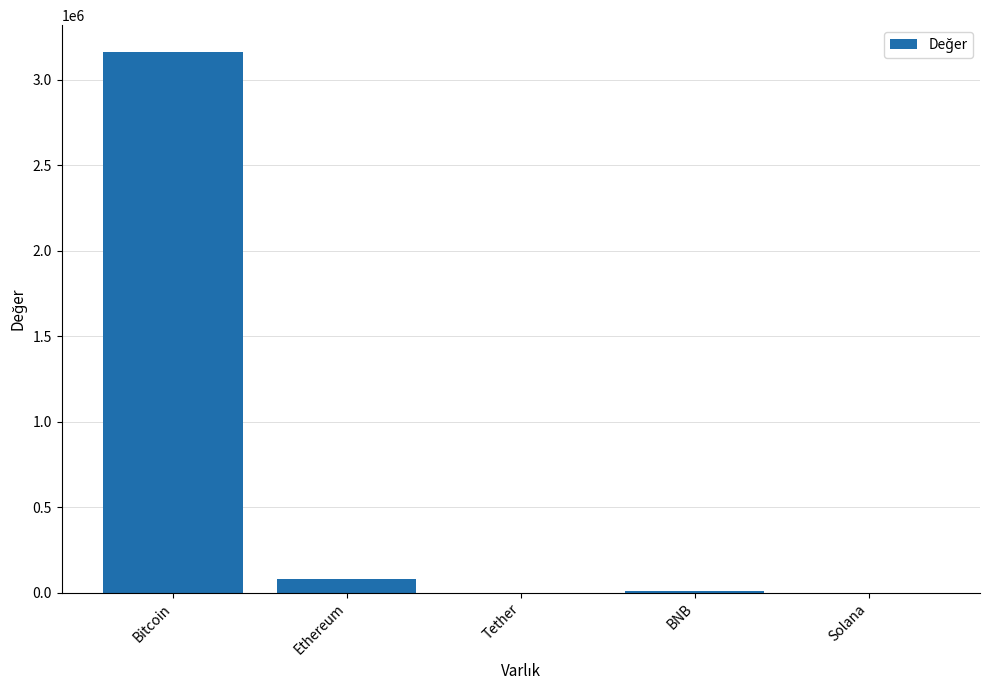

Where is the data nearest to the value 1579980?

Ethereum